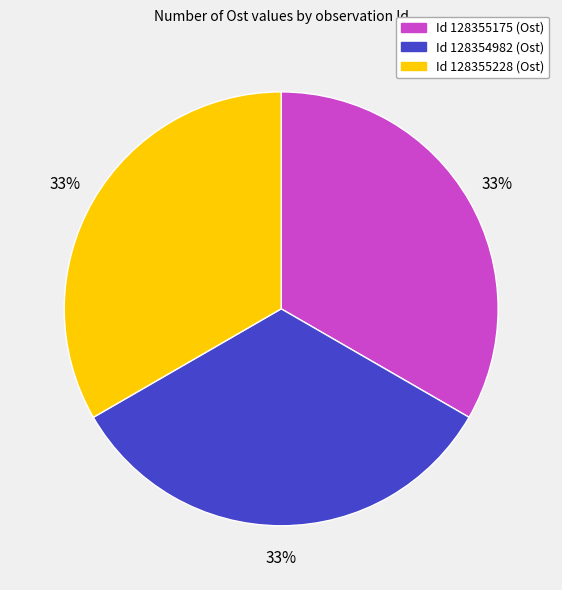

To the nearest percent, what is the average slice percentage?

33%